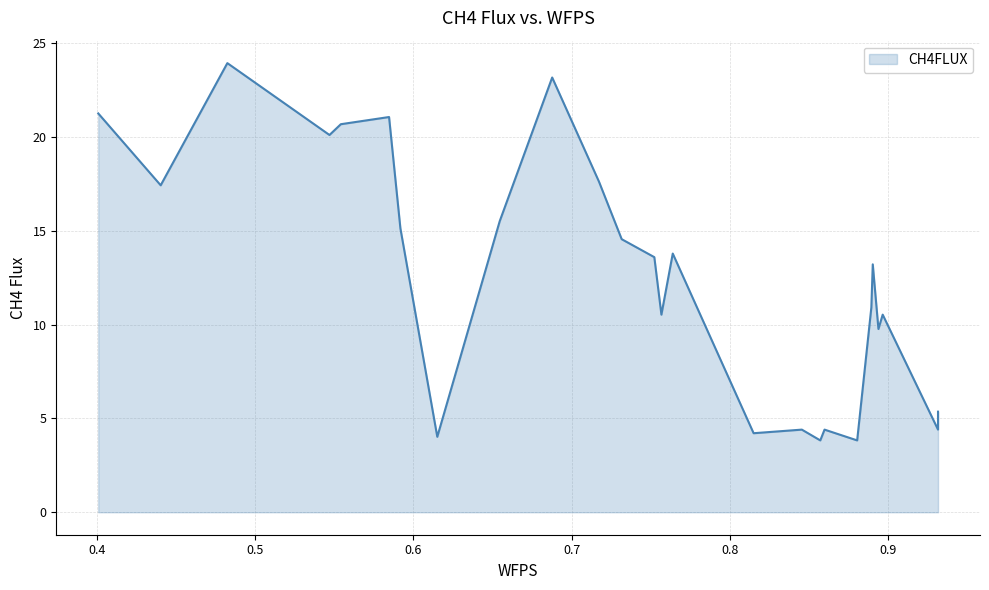

True or false: the data shows 32.0 at 0.4007069208906623.

False